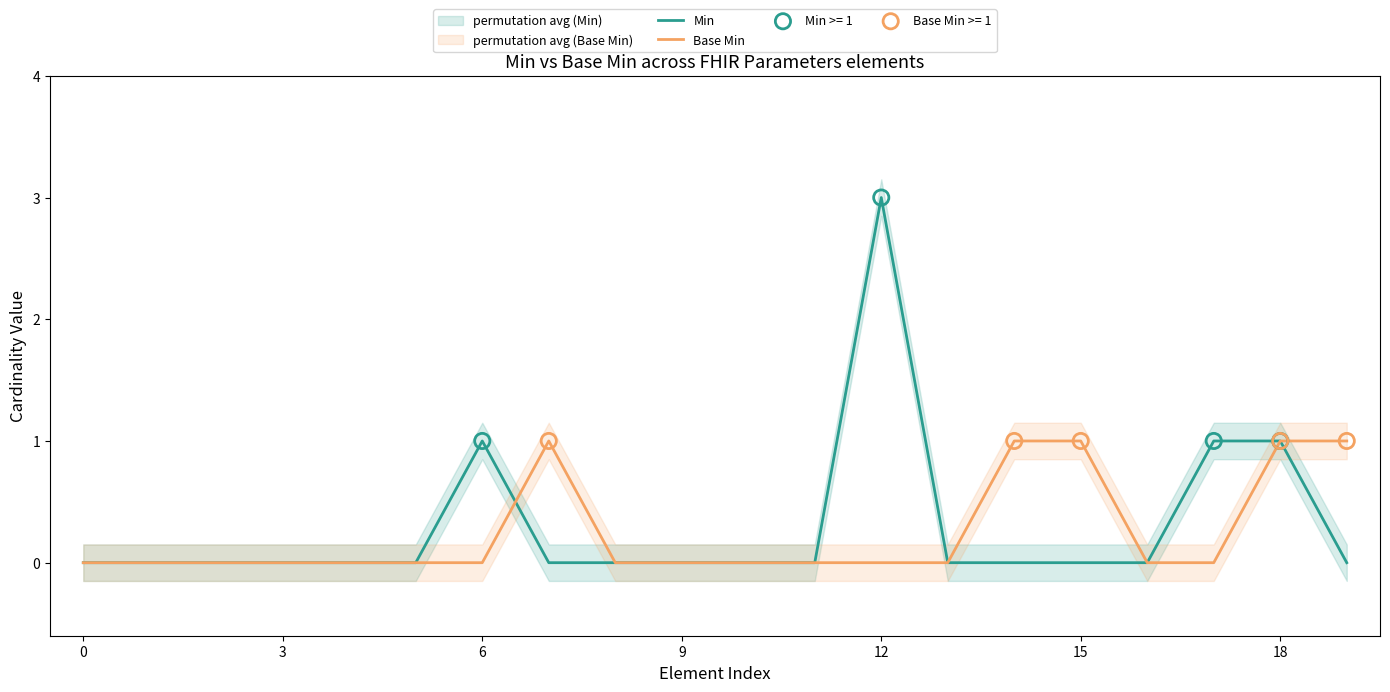

Which series has the widest spread of Y values?

Min